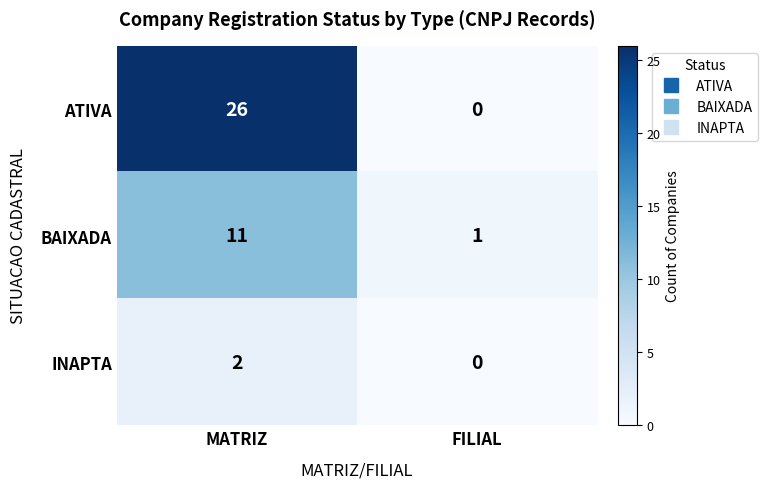

List the series in order of their peak value, highest first.

ATIVA, BAIXADA, INAPTA